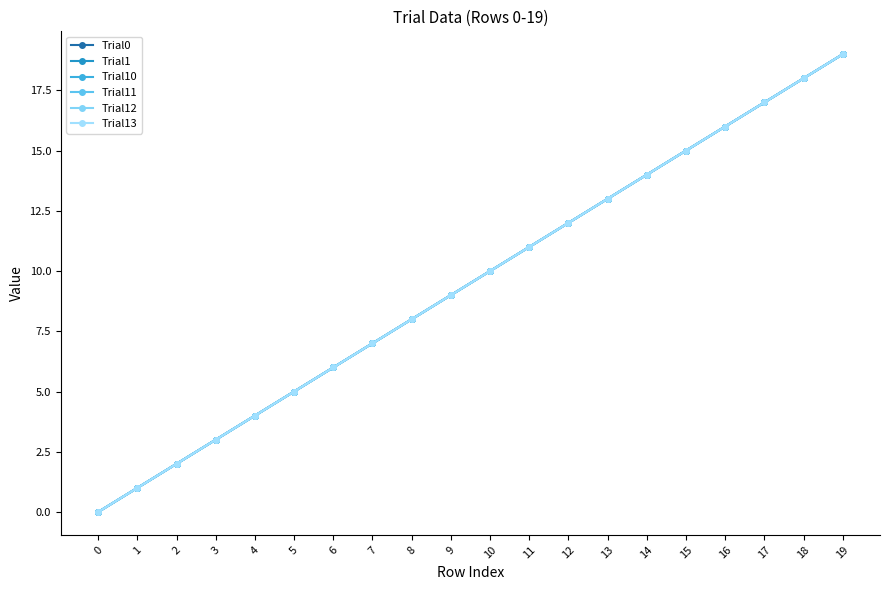

Does the chart have visible grid lines?

No